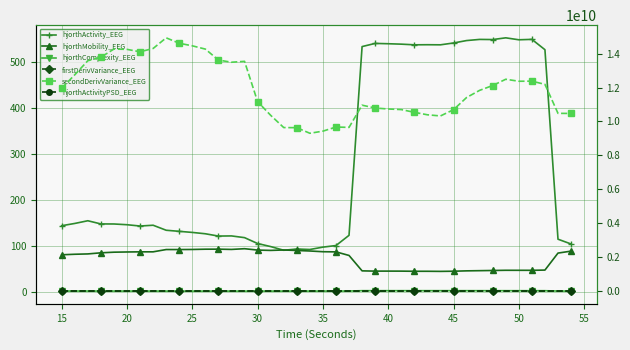

Which series has the widest spread of values?

secondDerivVariance_EEG